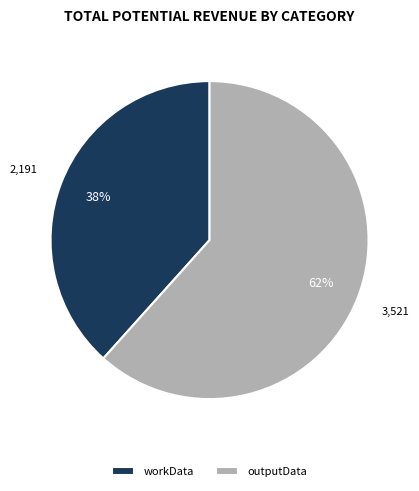

To the nearest percent, what is the combined percentage of workData and outputData?

100%